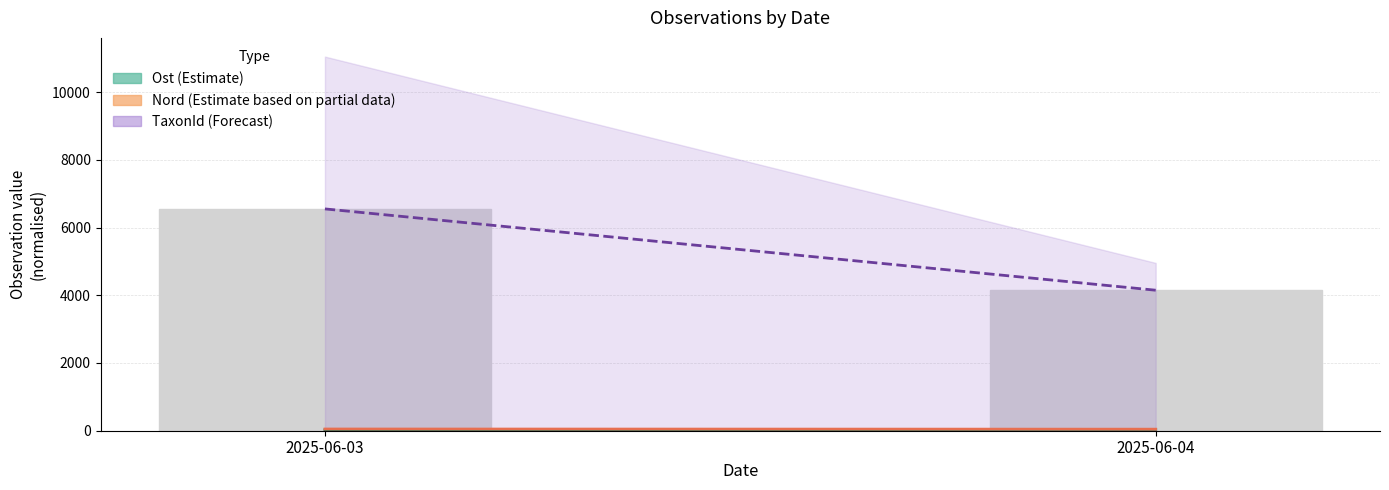

What value does the data have at 2025-06-04?

4148.9